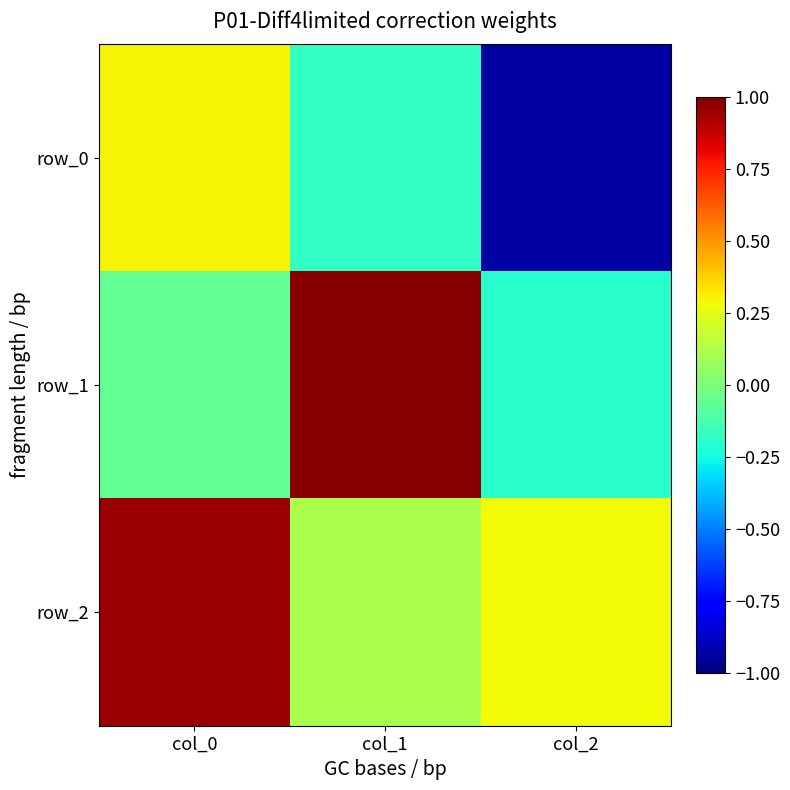

Rank the series by their maximum value, from highest to lowest.

row_1, row_2, row_0